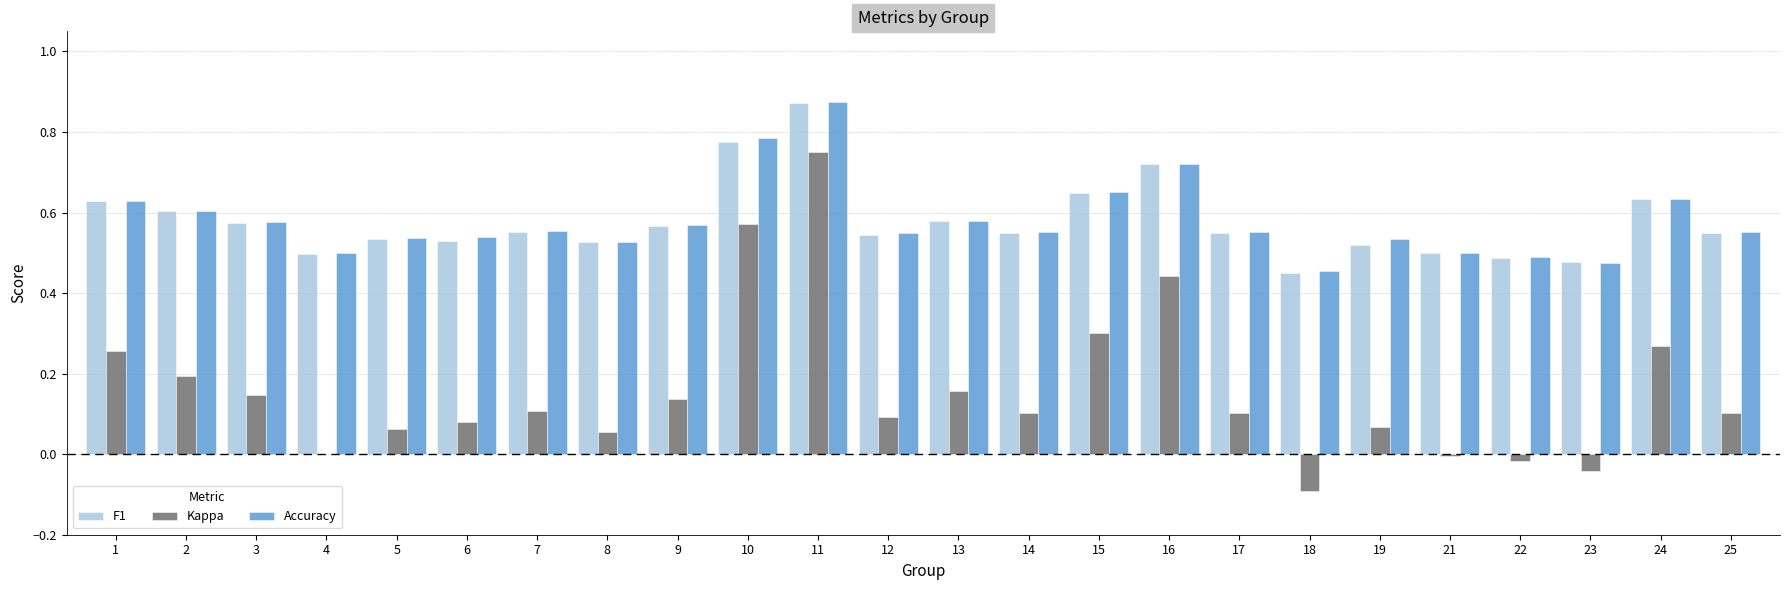

The value of Kappa at 7 is 0.1. True or false?

True